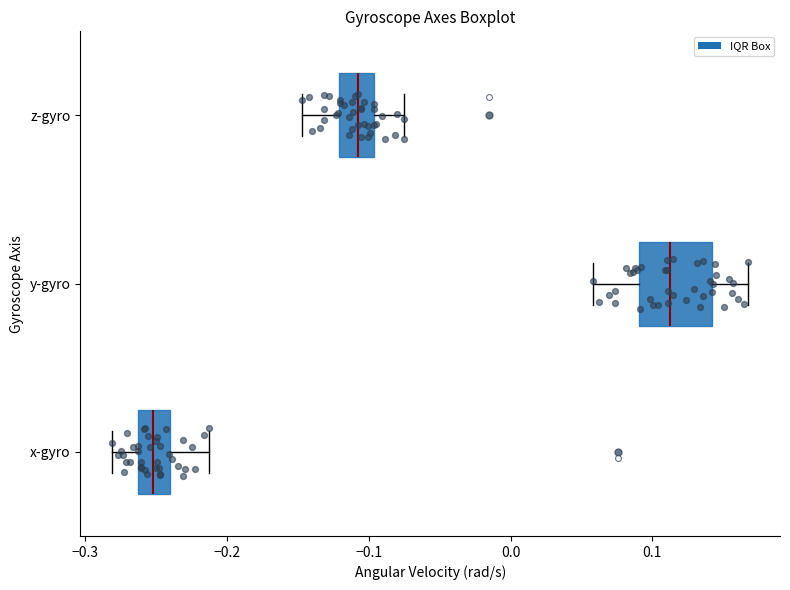

Which box is the widest, from its left edge to its right edge?

y-gyro